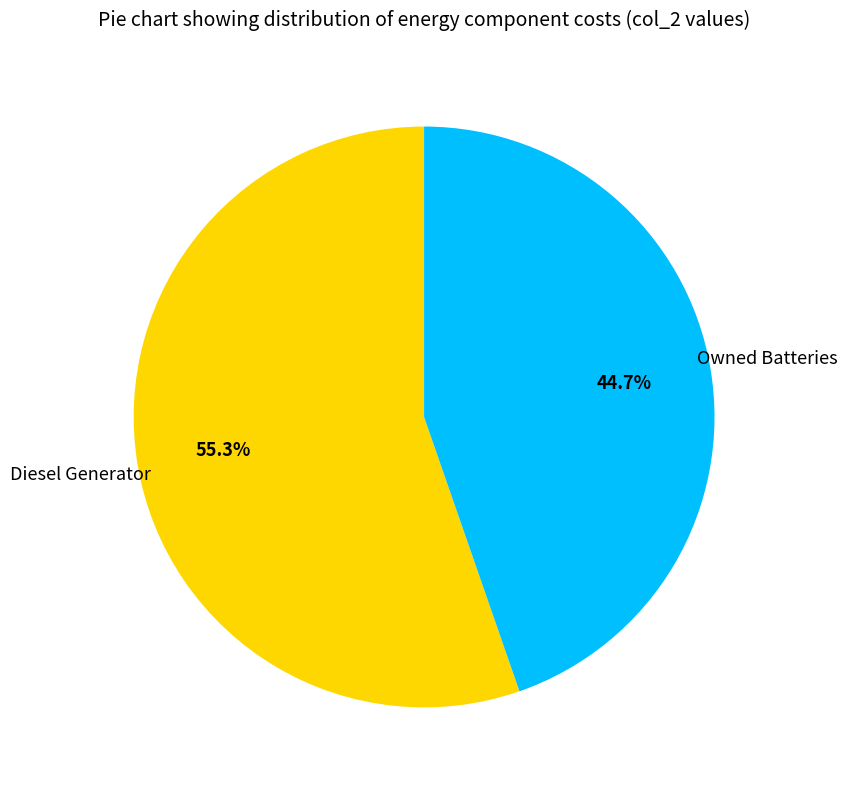

Is there any slice that represents more than half of the pie?

Yes